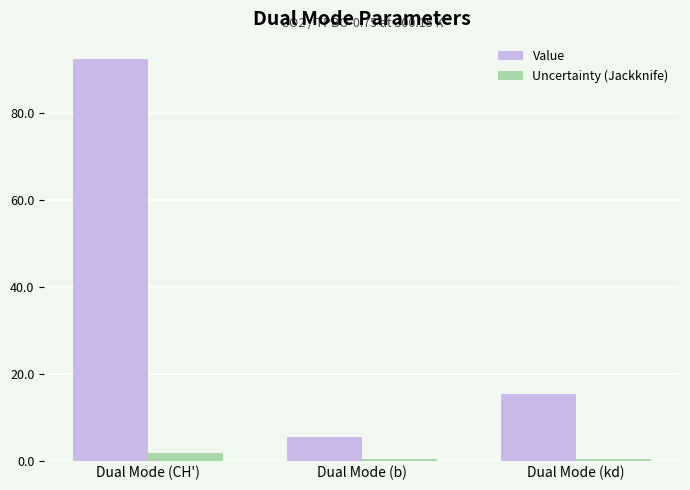

Which series has the largest total across all categories?

Value